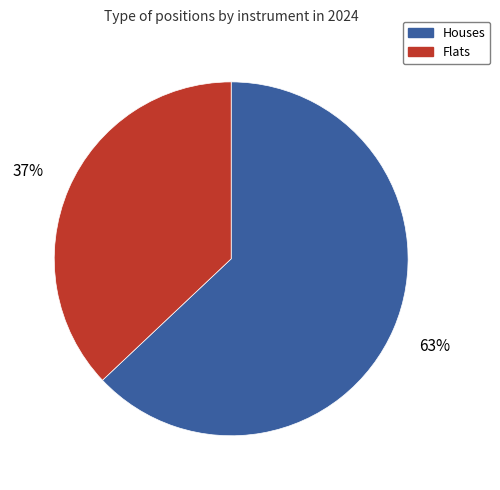

To the nearest percent, what portion does Houses represent?

63%